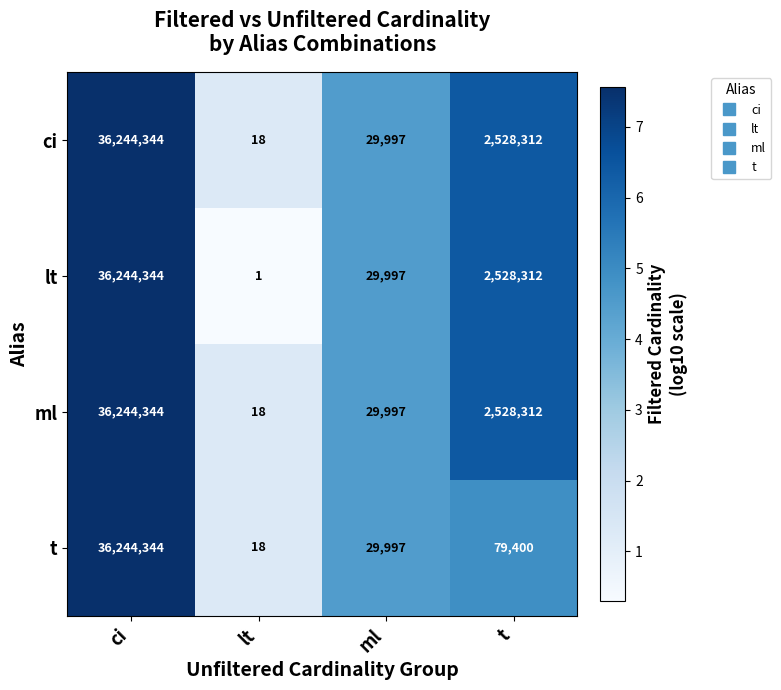

Which series changed the most between ci and t?

t